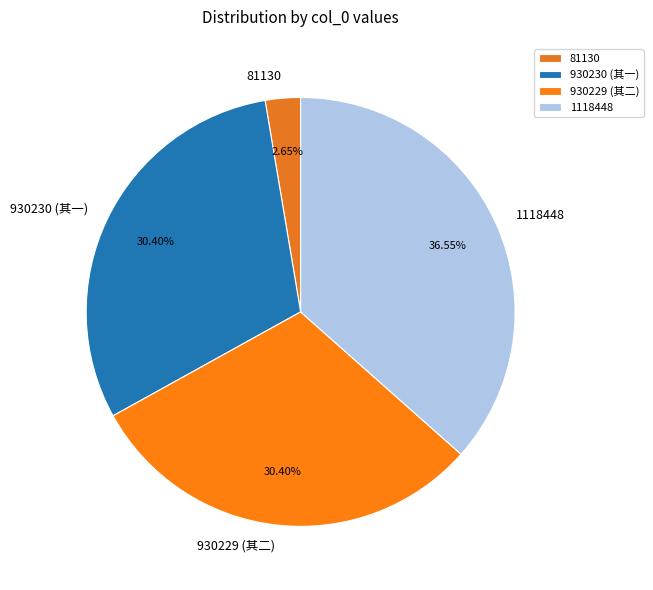

Combined, do 81130 and 930230 (其一) account for over 50%?

No